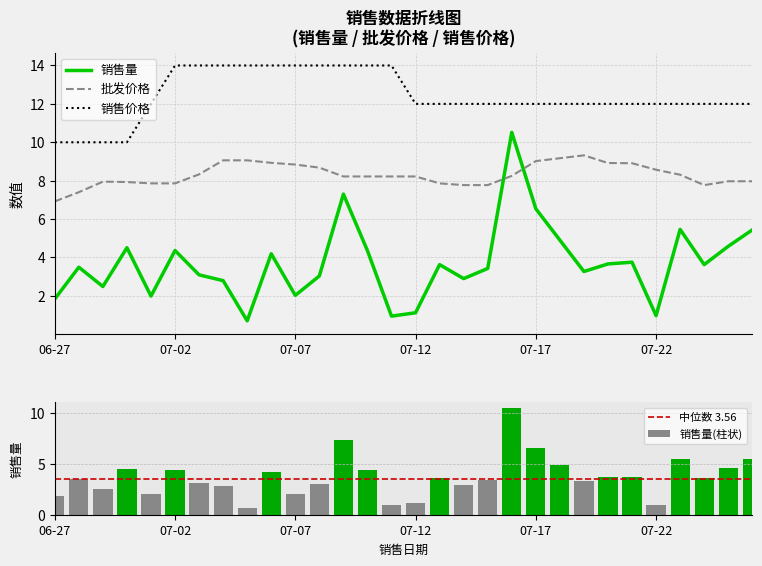

How many values in the 销售量 series exceed 3?

20